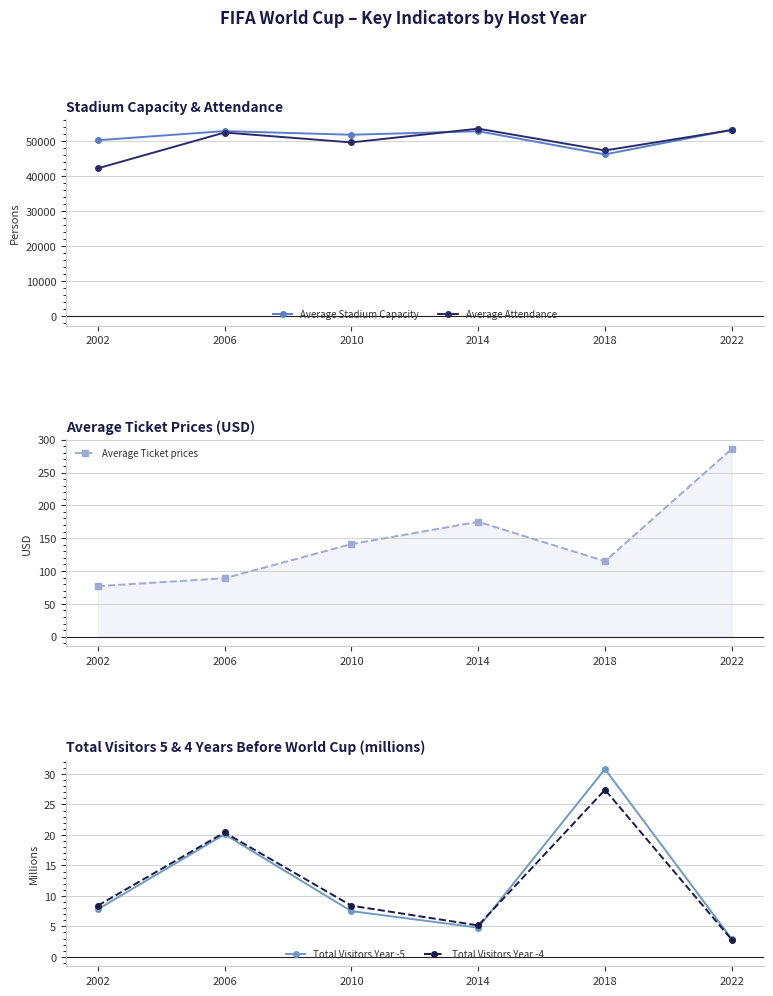

Where is the first local minimum for Average Stadium Capacity?

2010